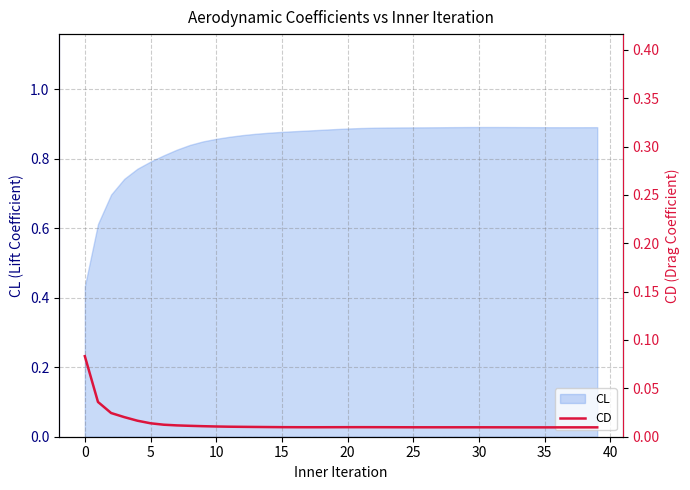

True or false: the data shows 0.0 at 26.

True